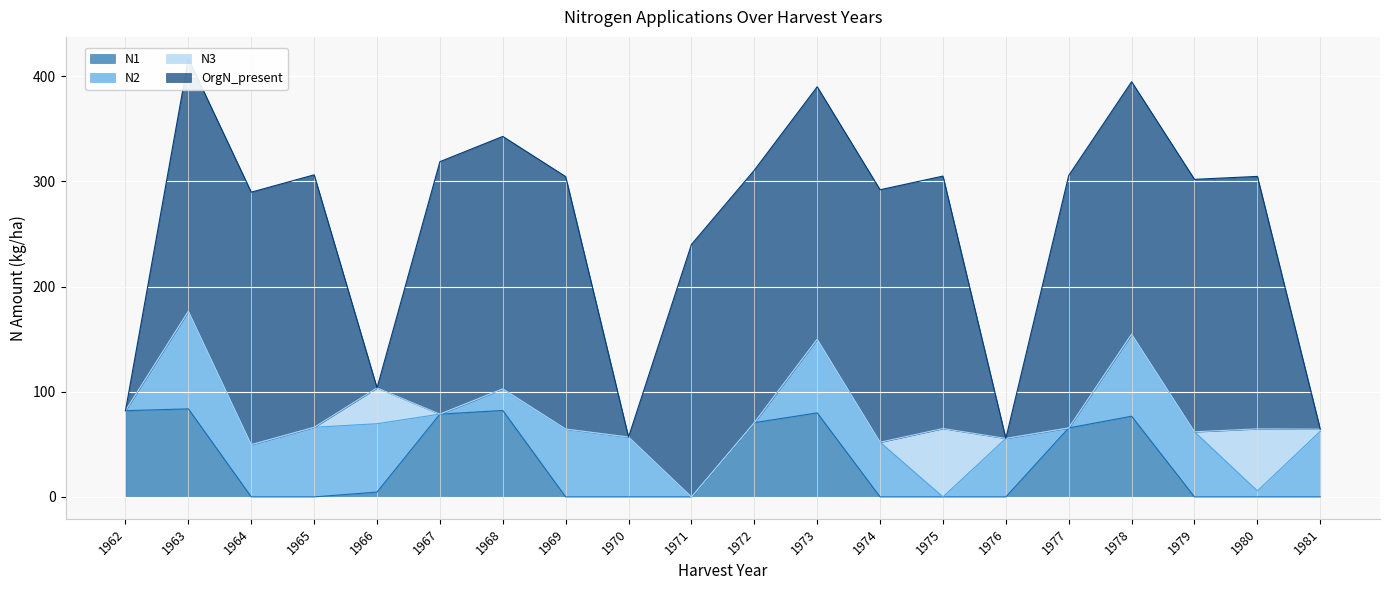

Between 1970 and 1966, which is larger?

1966